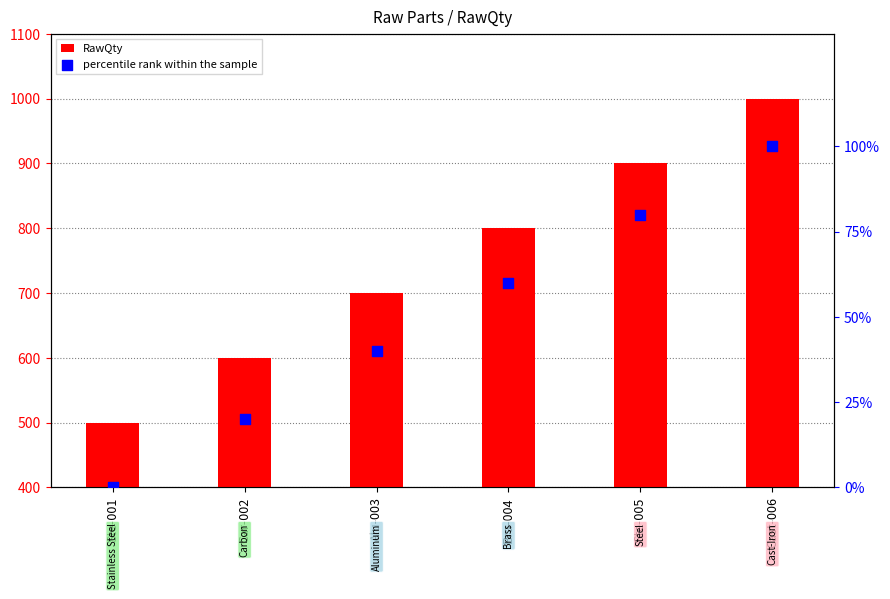

At which category is the sum across all series the highest?

Cast-006